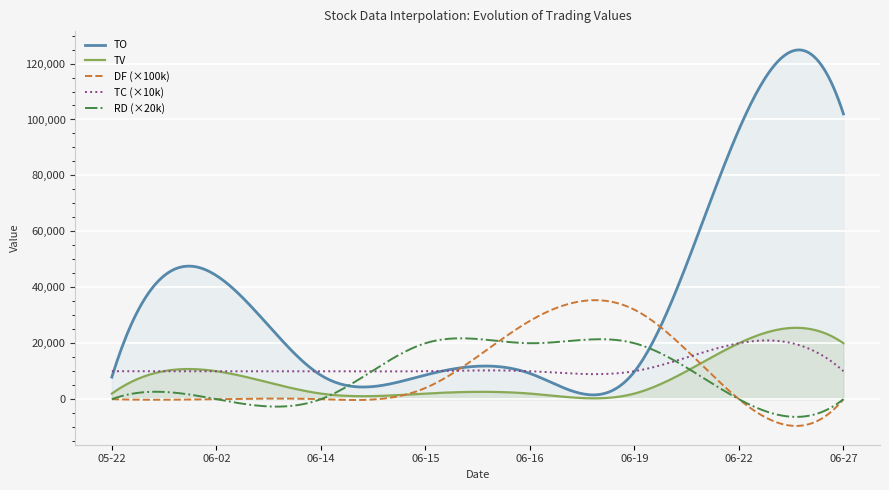

Reading left to right, transcribe all the data shown in this chart.

TO: 7900.0	44200.0	8560.0	8640.0	9200.0	9840.0	96400.0	102000.0
TV: 2000.0	10000.0	2000.0	2000.0	2000.0	2000.0	20000.0	20000.0
DF: 0.0	0.0	0.0	0.0	0.3	0.3	0.0	0.0
TC: 1.0	1.0	1.0	1.0	1.0	1.0	2.0	1.0
RD: 0.0	0.0	0.0	1.0	1.0	1.0	0.0	0.0